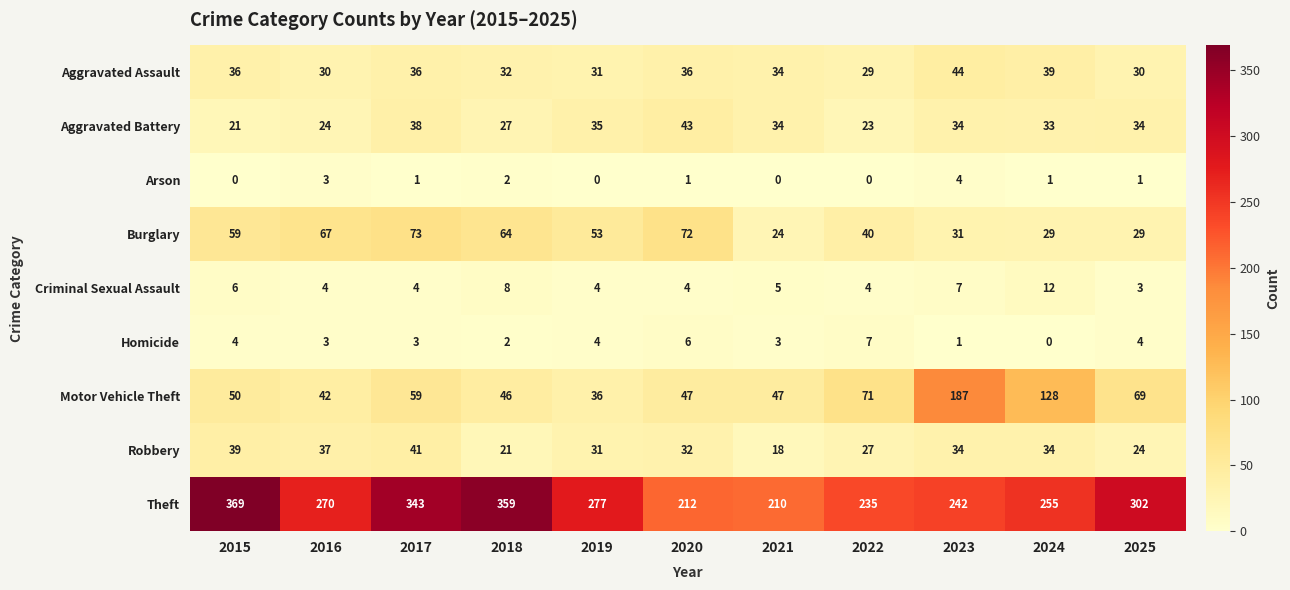

Between 2022 and 2023, which series saw the biggest shift?

Motor Vehicle Theft